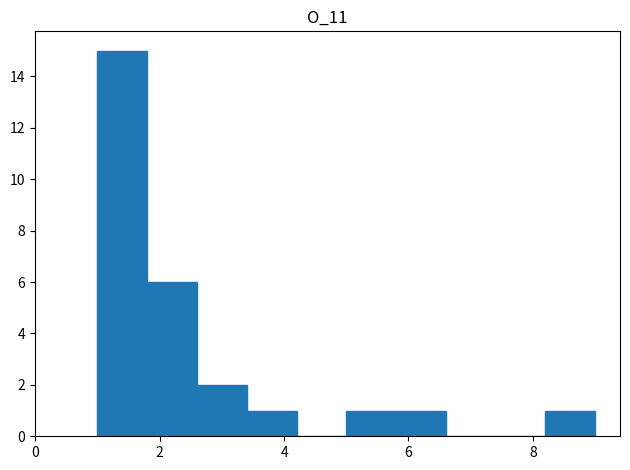

Reading left to right, list every bar in this chart as the range it spans on the x-axis followed by its height. The values are not printed on the chart, so give them approximately, as read against the axis.

1.0 to 1.8: 15
1.8 to 2.6: 6
2.6 to 3.4: 2
3.4 to 4.2: 1
4.2 to 5.0: 0
5.0 to 5.8: 1
5.8 to 6.6: 1
6.6 to 7.4: 0
7.4 to 8.2: 0
8.2 to 9.0: 1